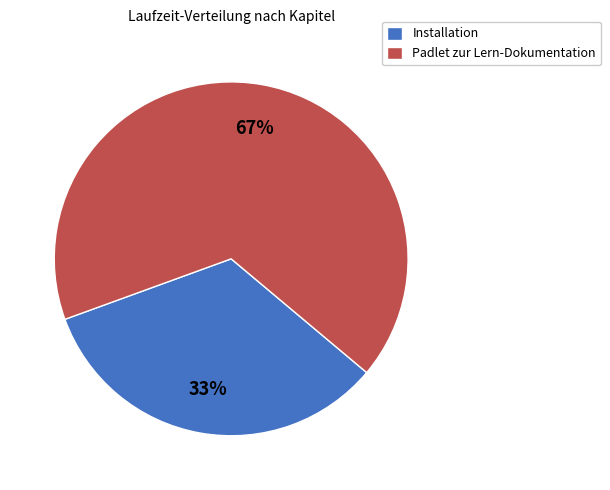

Approximately how many times larger is the value at Padlet zur Lern-Dokumentation compared to Installation?

2.0